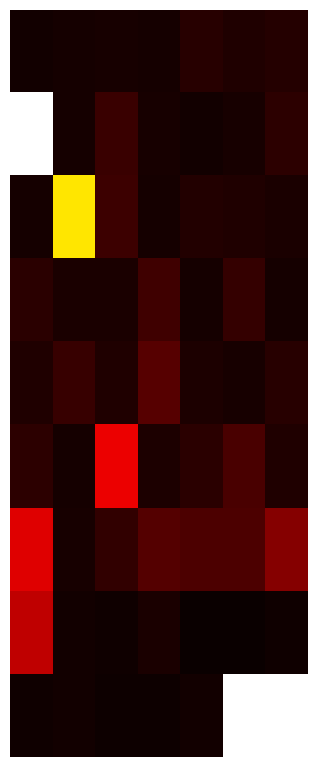

What is the smallest value displayed?

0.3